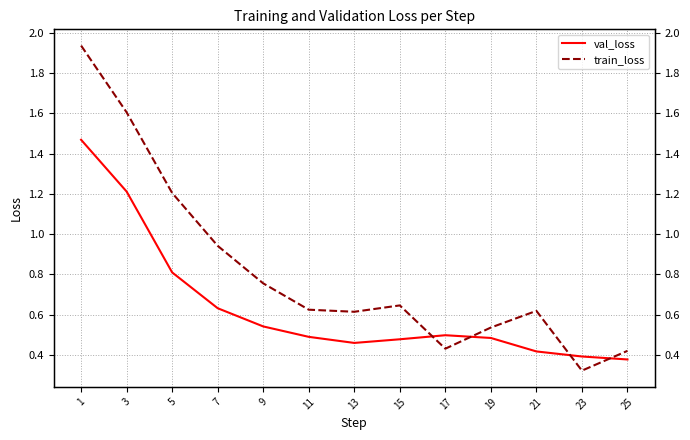

List the series in order of their peak value, highest first.

train_loss, val_loss